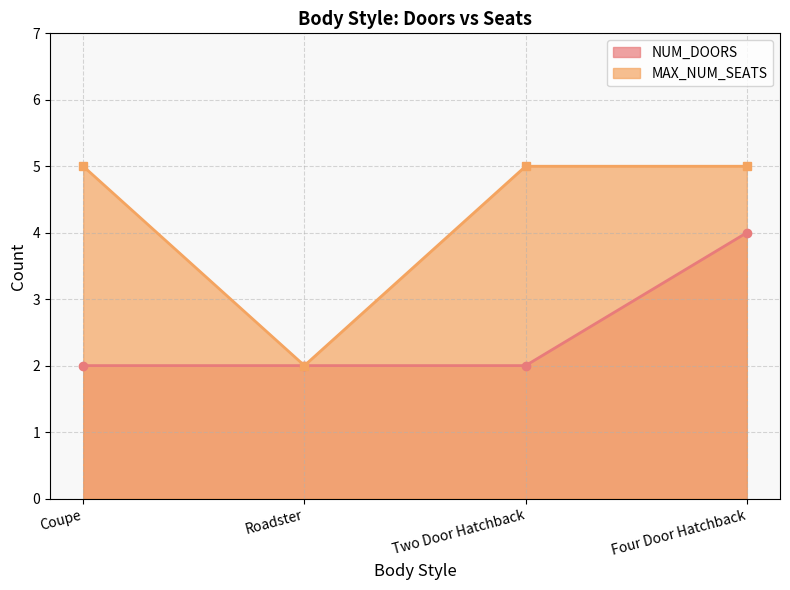

Rank the series at Four Door Hatchback from lowest to highest value.

NUM_DOORS, MAX_NUM_SEATS